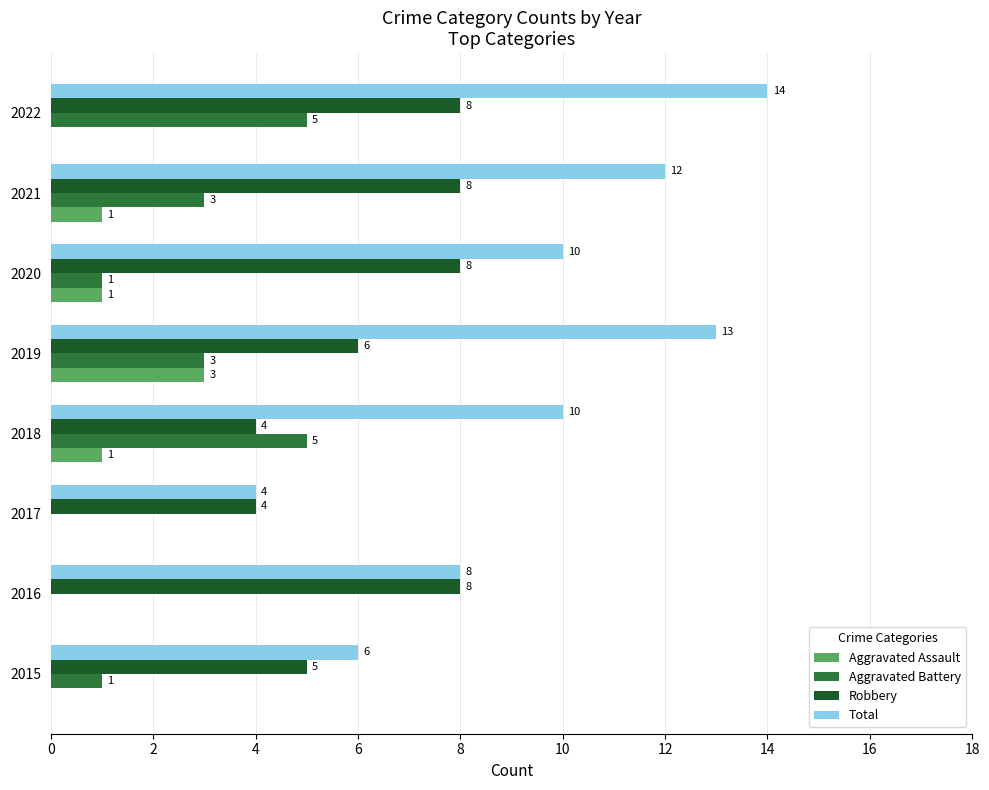

What is the sum of all Robbery values?

51